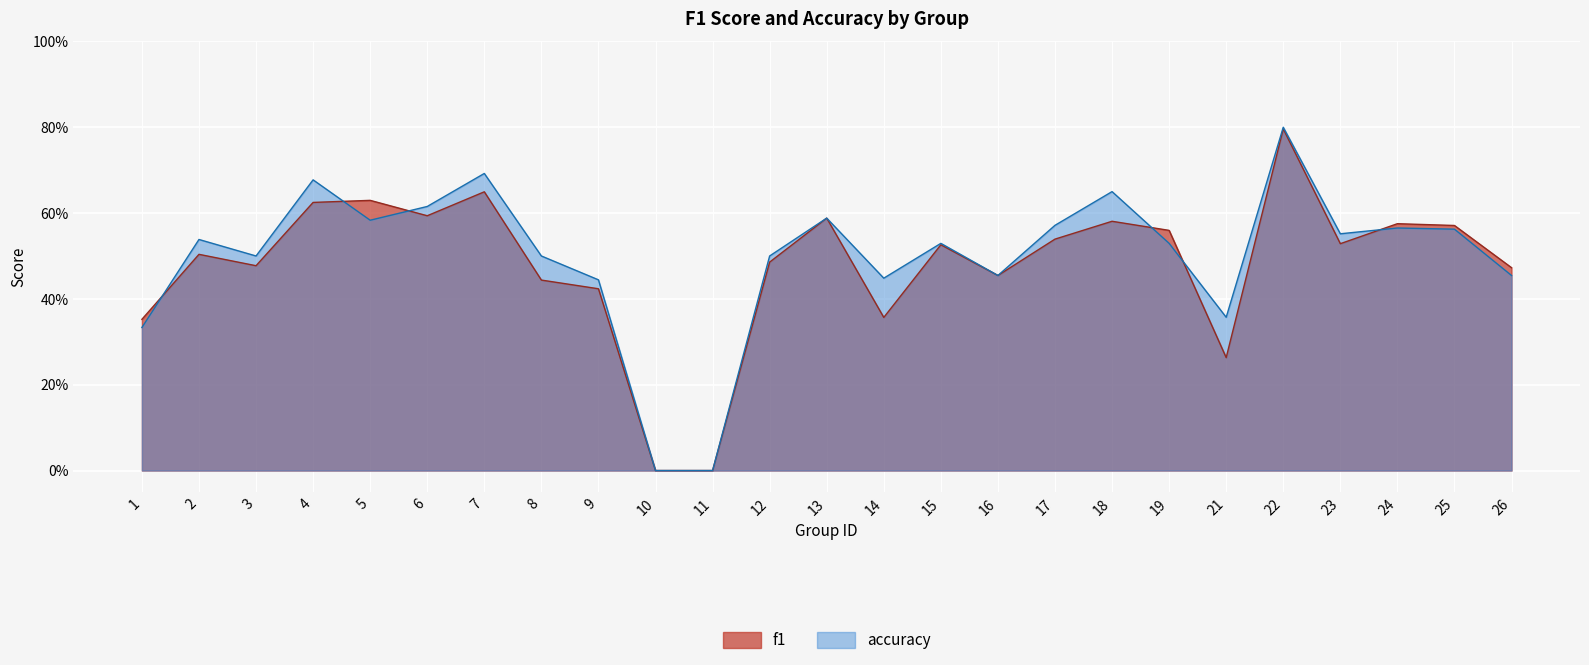

Does the chart display data point markers on the line(s)?

No